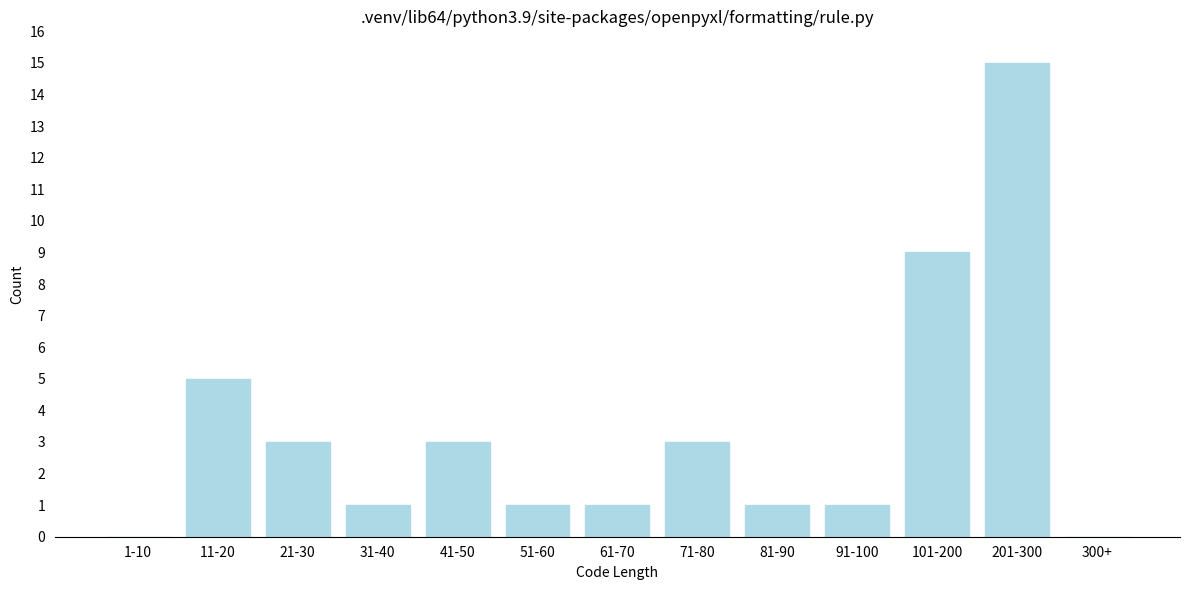

Reading left to right, transcribe all the data shown in this chart.

1-10=0	11-20=5	21-30=3	31-40=1	41-50=3	51-60=1	61-70=1	71-80=3	81-90=1	91-100=1	101-200=9	201-300=15	300+=0